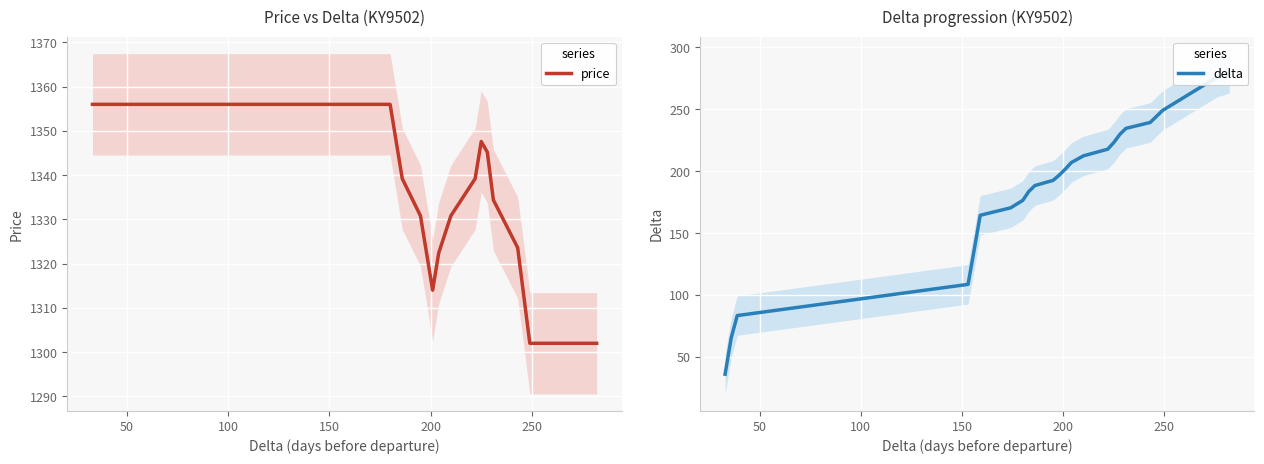

Which series has the largest range (max minus min)?

delta